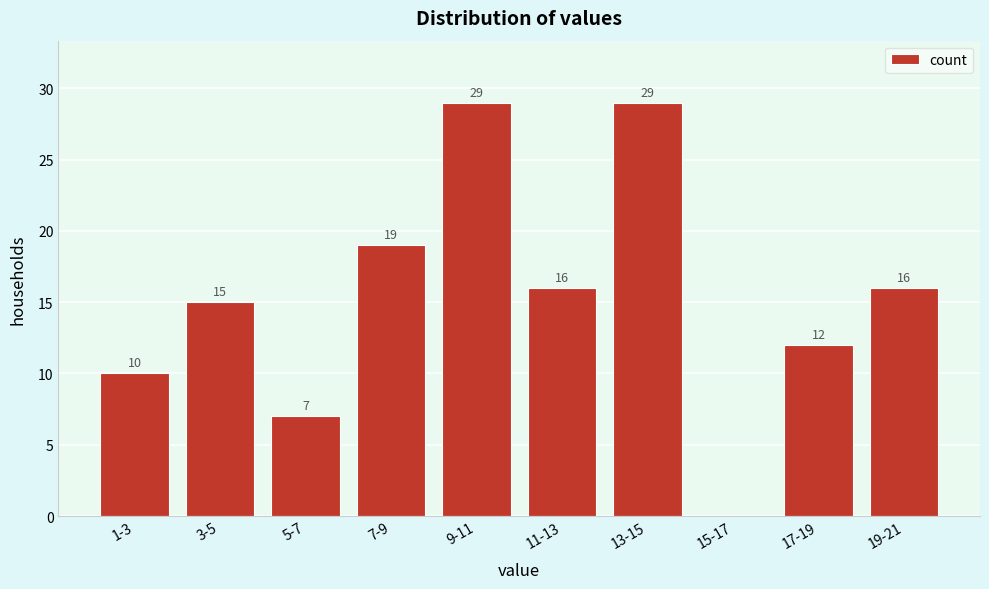

Reading right to left, extract all data points from this chart.

19-21=16	17-19=12	15-17=0	13-15=29	11-13=16	9-11=29	7-9=19	5-7=7	3-5=15	1-3=10